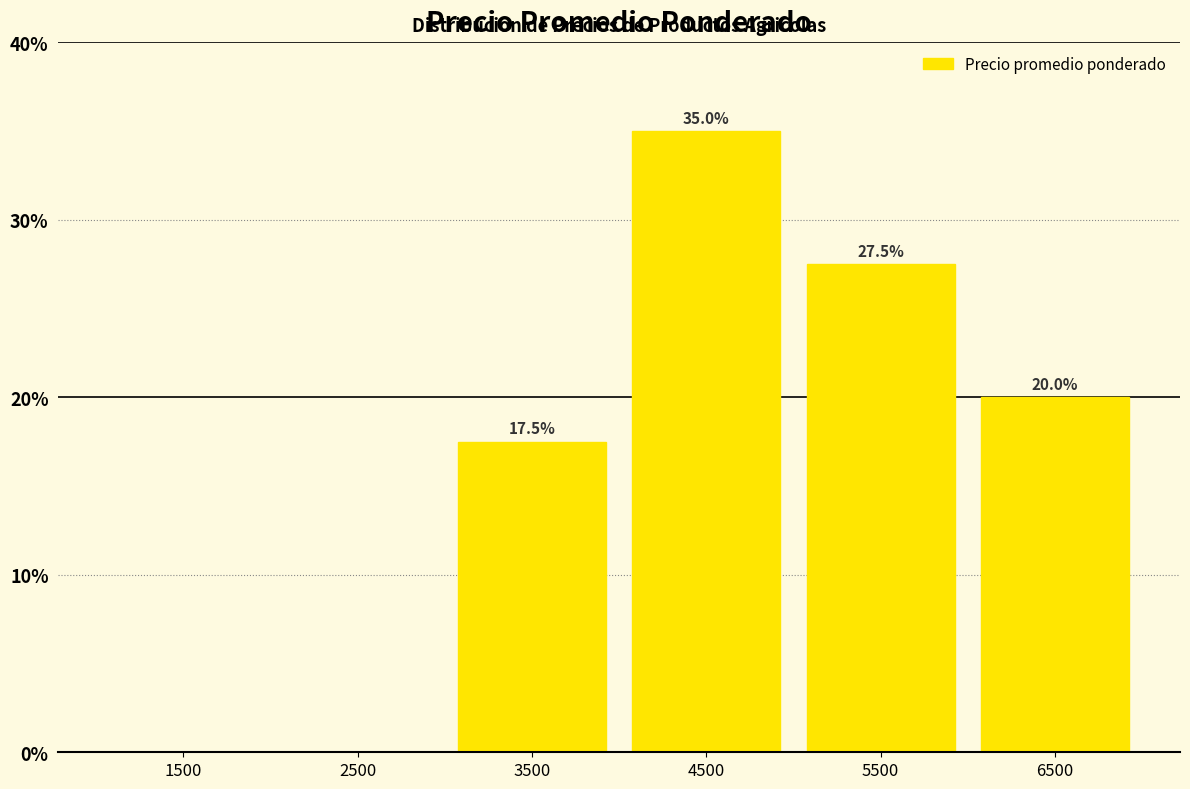

Which range on the x-axis has the tallest bar?

4000 to 5000